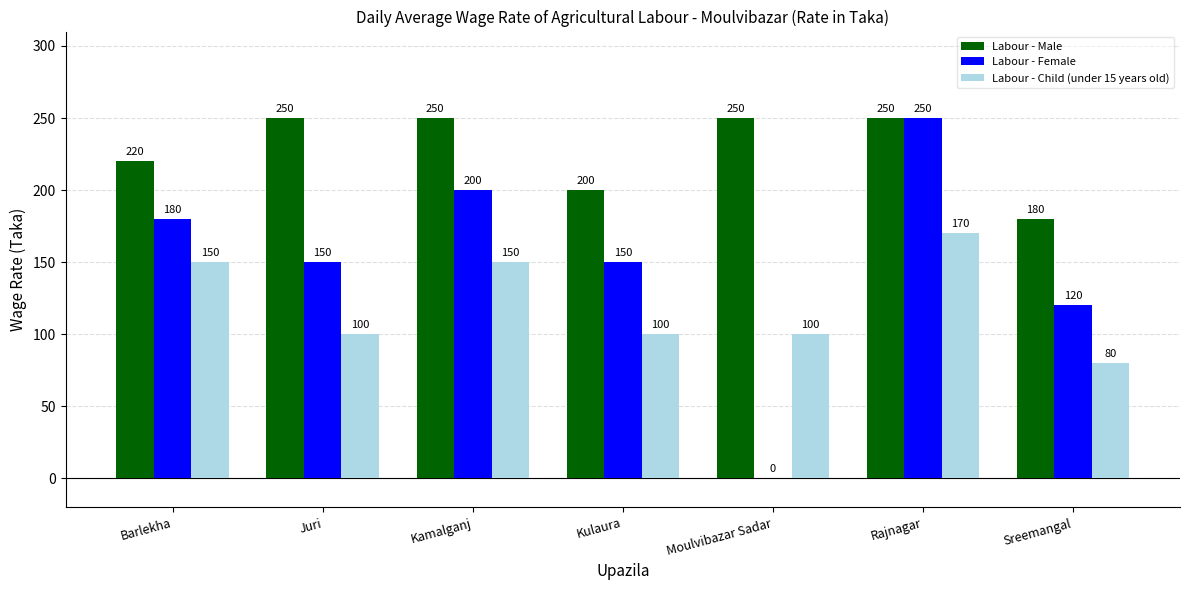

Reading left to right, transcribe all the data shown in this chart.

Labour - Male: 220	250	250	200	250	250	180
Labour - Female: 180	150	200	150	0	250	120
Labour - Child (under 15 years old): 150	100	150	100	100	170	80